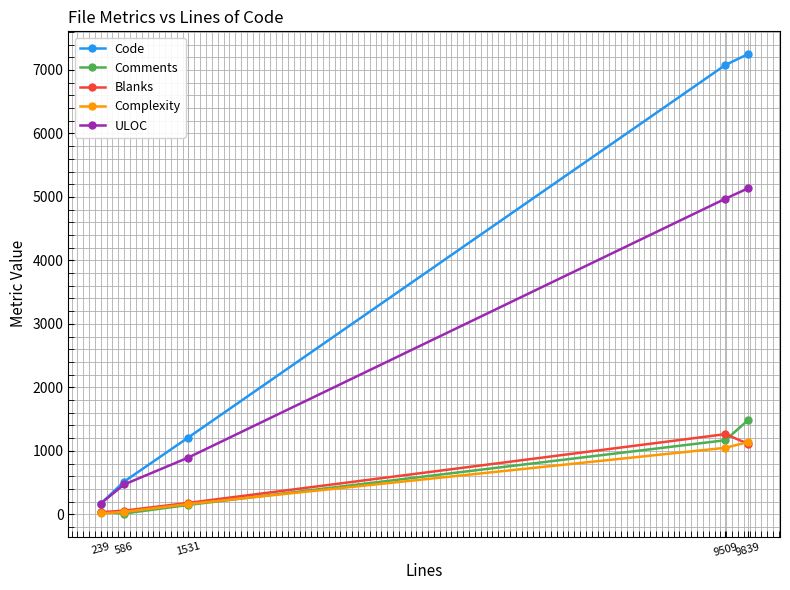

At which category does Blanks reach its first local peak?

9509